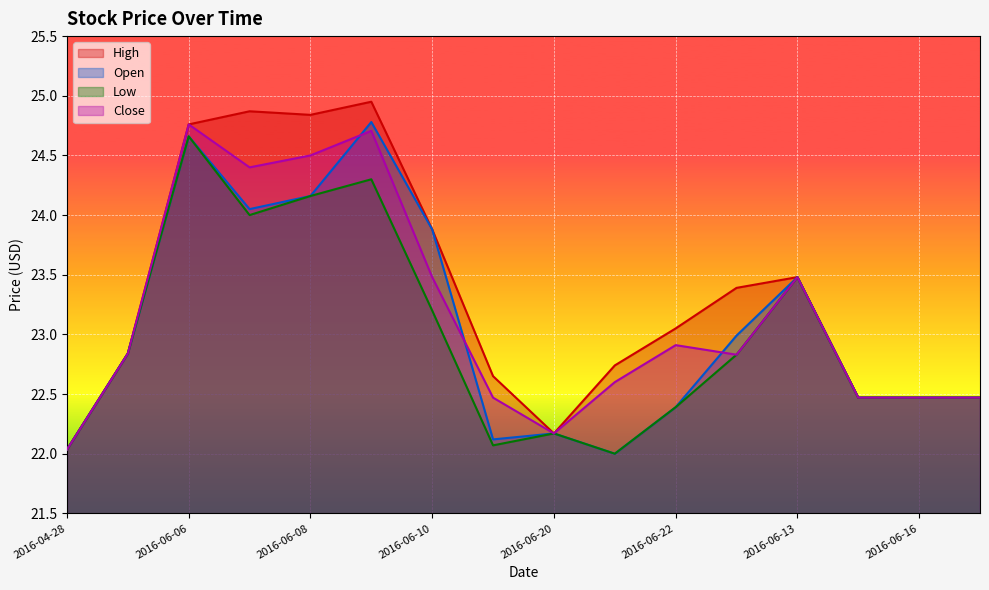

How many lines are shown in the chart?

4